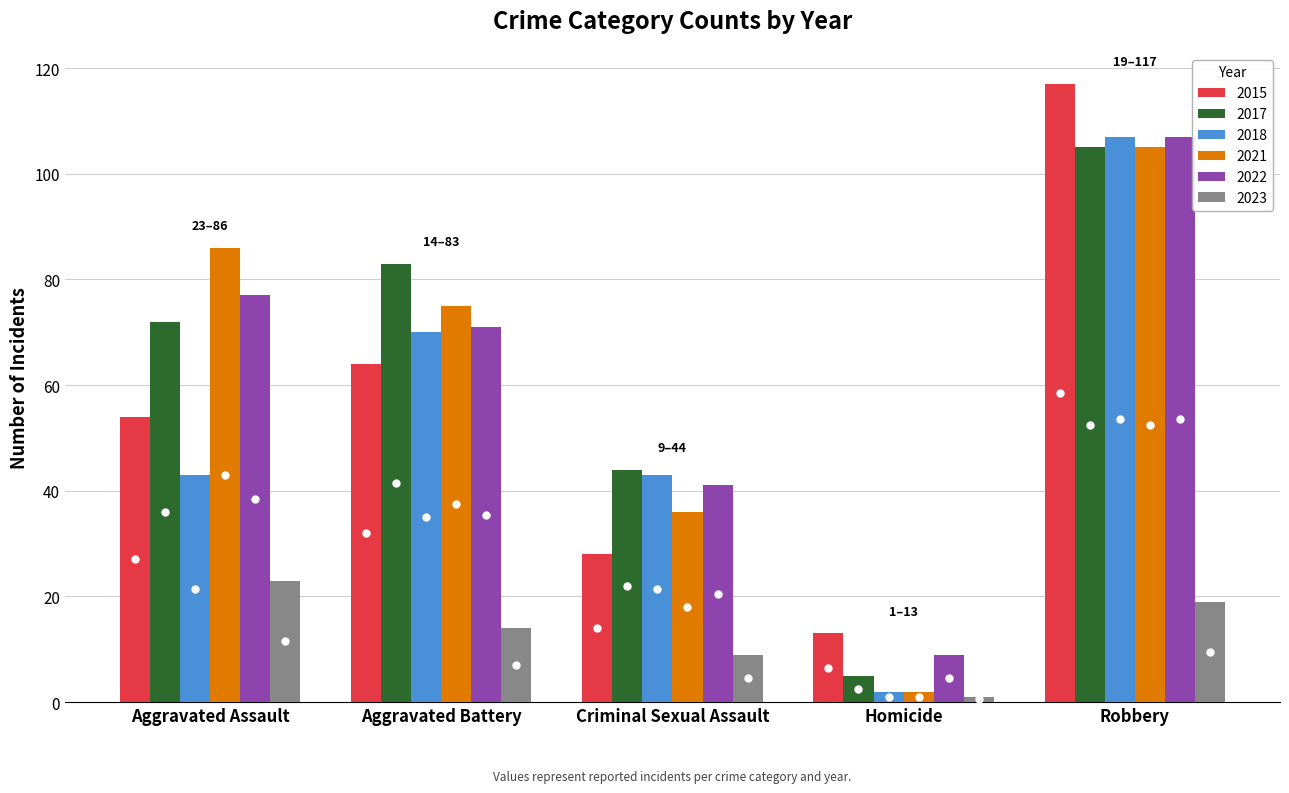

Rank the series at Criminal Sexual Assault from highest to lowest value.

2017, 2018, 2022, 2021, 2015, 2023